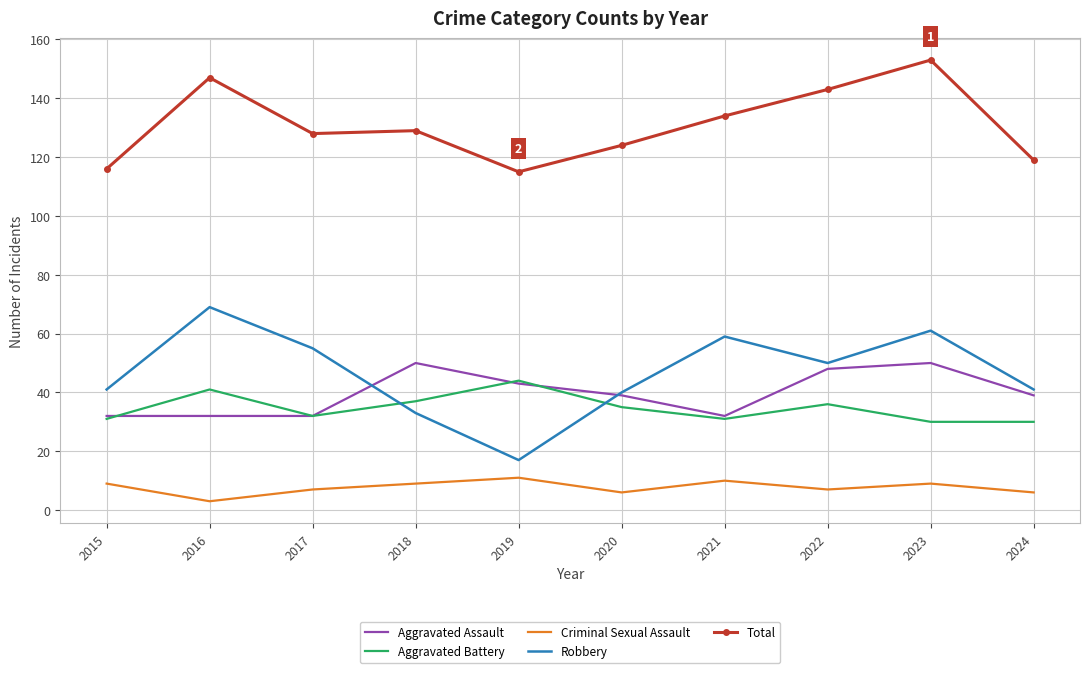

Which series changed the most between 2016 and 2021?

Total